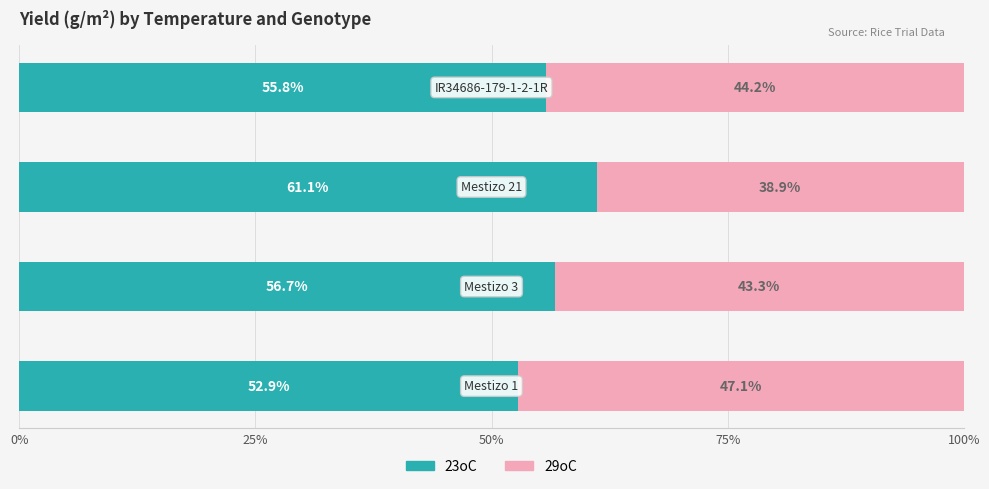

What is the minimum value for 23oC?

52.9